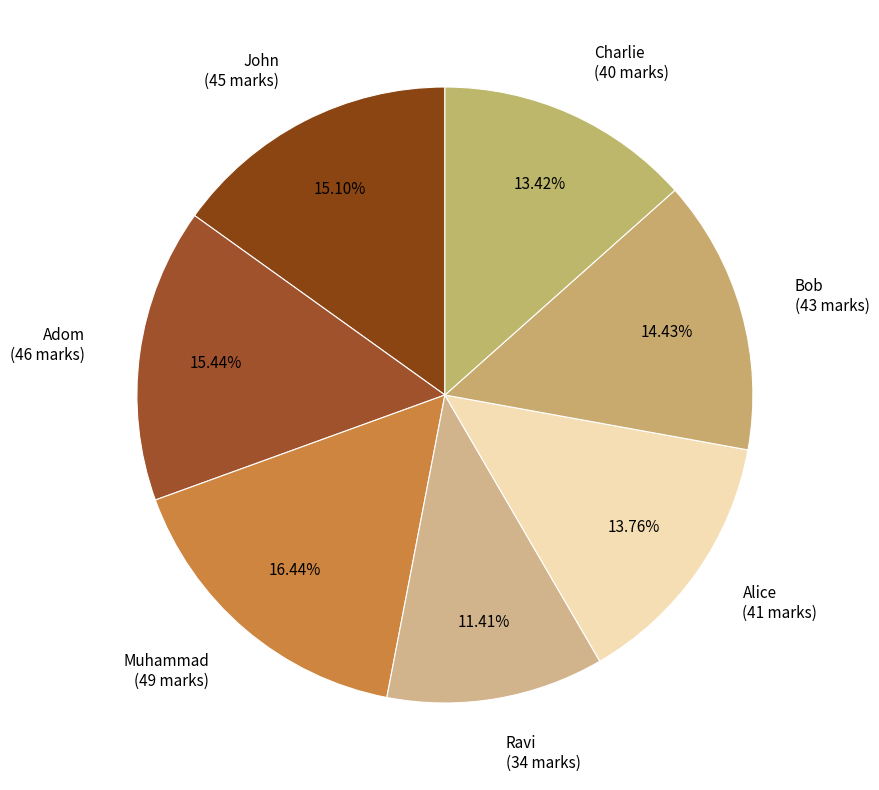

Does any single category account for the majority?

No